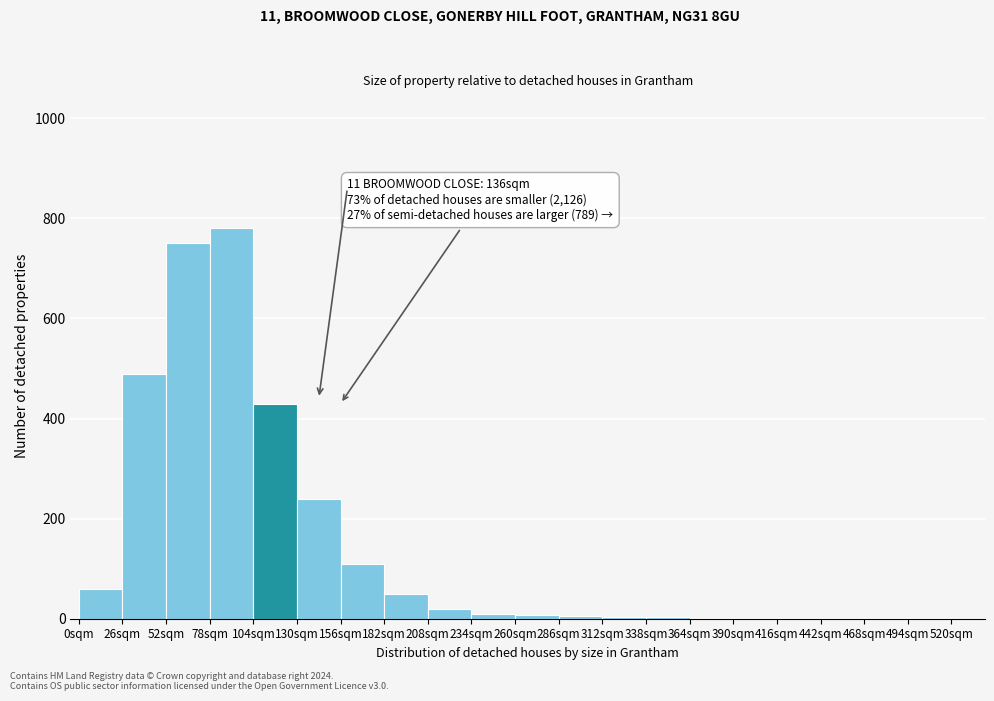

Over which range of the x-axis is the bar tallest?

78 to 104